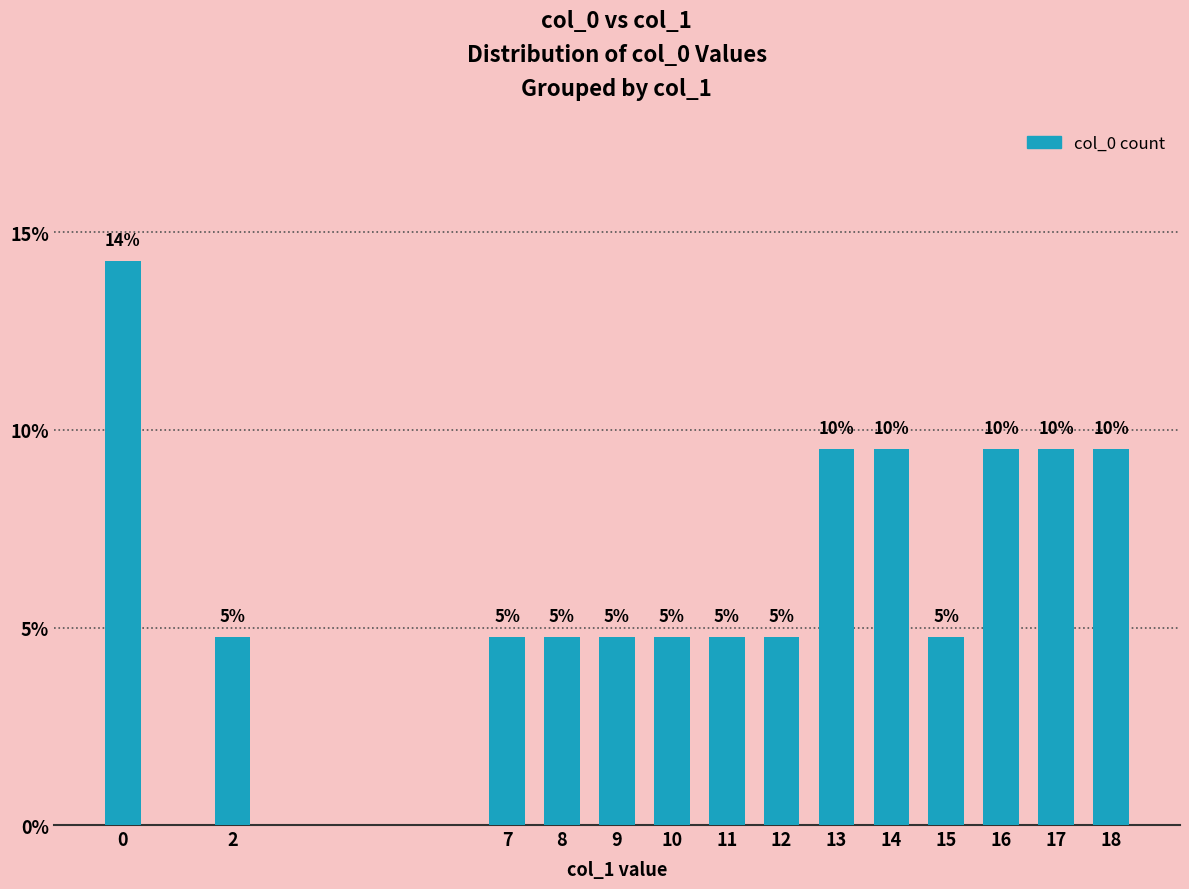

The chart shows a value of 9.5 at 13. True or false?

True